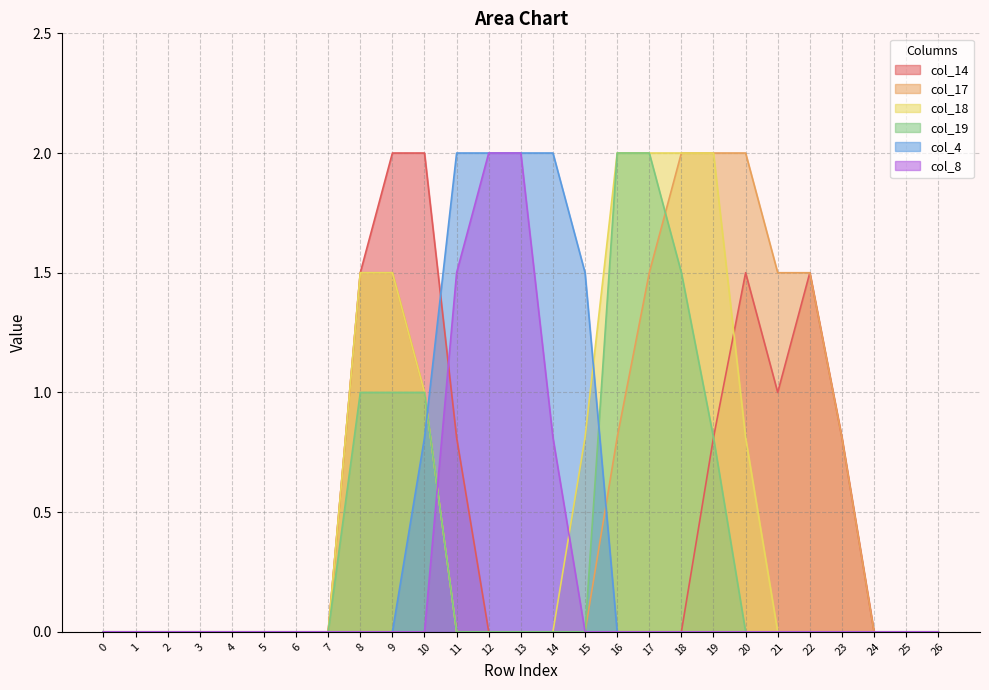

List the series in order of their peak value, lowest first.

col_14, col_17, col_18, col_19, col_4, col_8